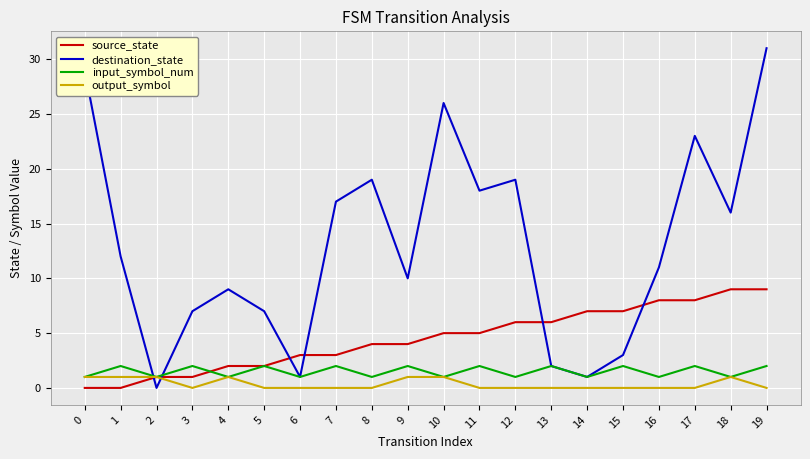

Is it true that output_symbol equals 1 at 2?

True